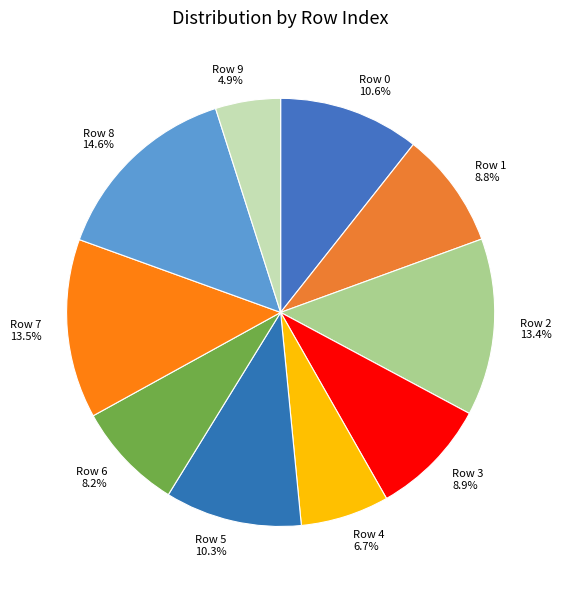

Is it true that Row 6 is 8% of the pie?

True